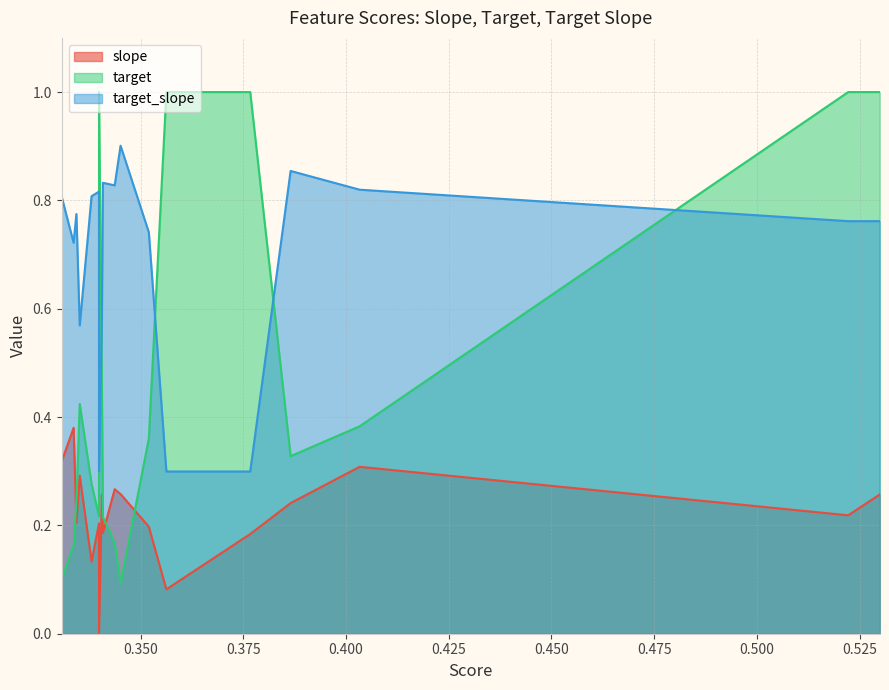

At which category is the sum across all series the highest?

0.5298786730533623